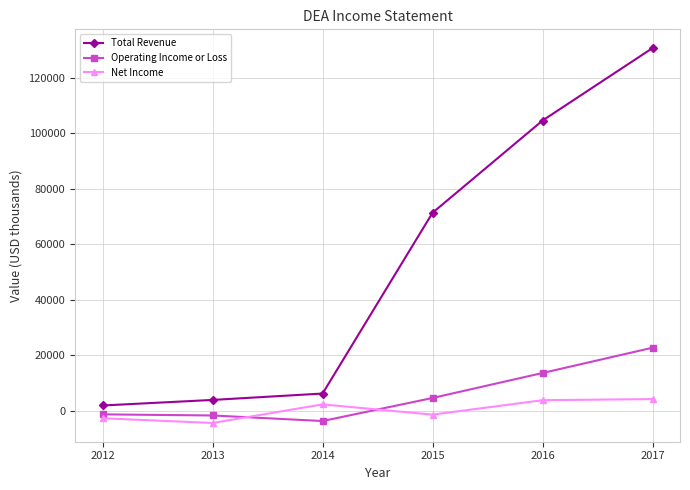

What is the total value across all series at 2017?

157800